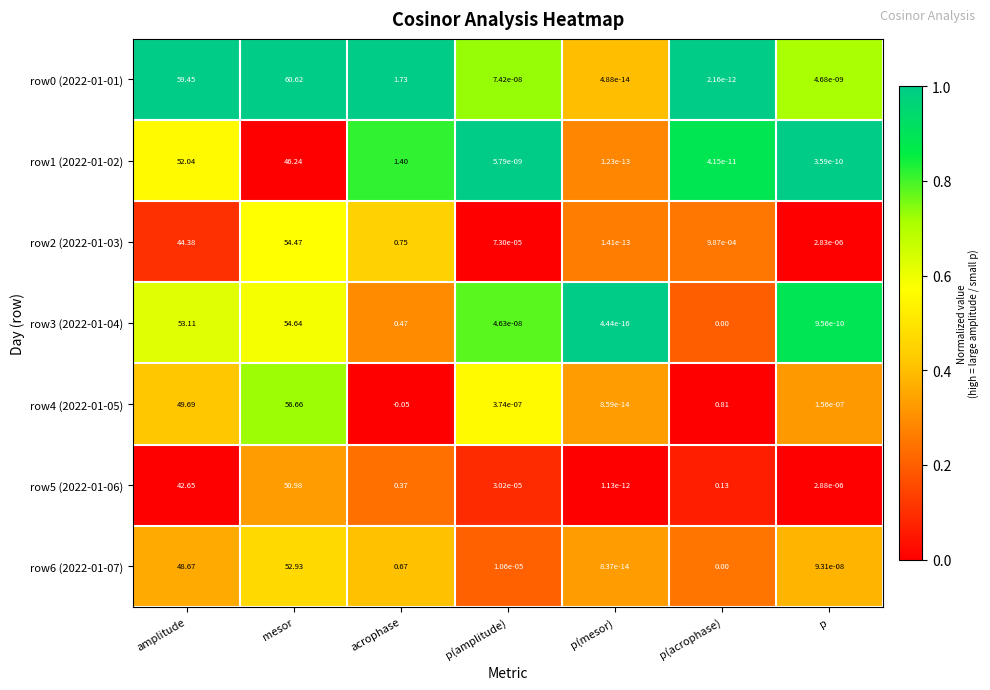

List the labels in order of row1 (2022-01-02) value, largest first.

amplitude, mesor, acrophase, p(amplitude), p, p(acrophase), p(mesor)